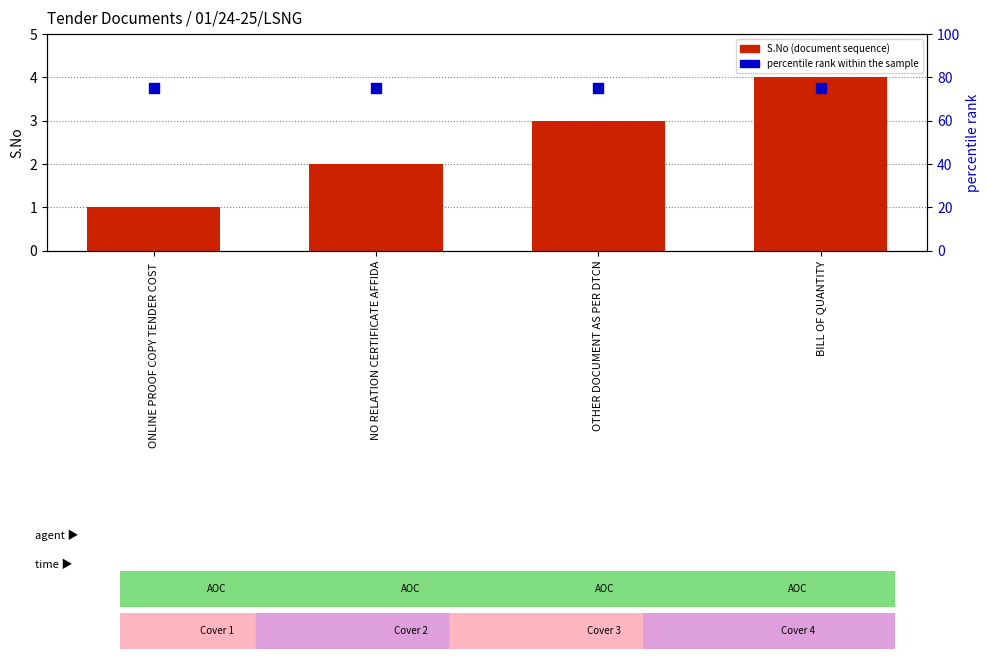

At how many categories does at least one series exceed 51?

4